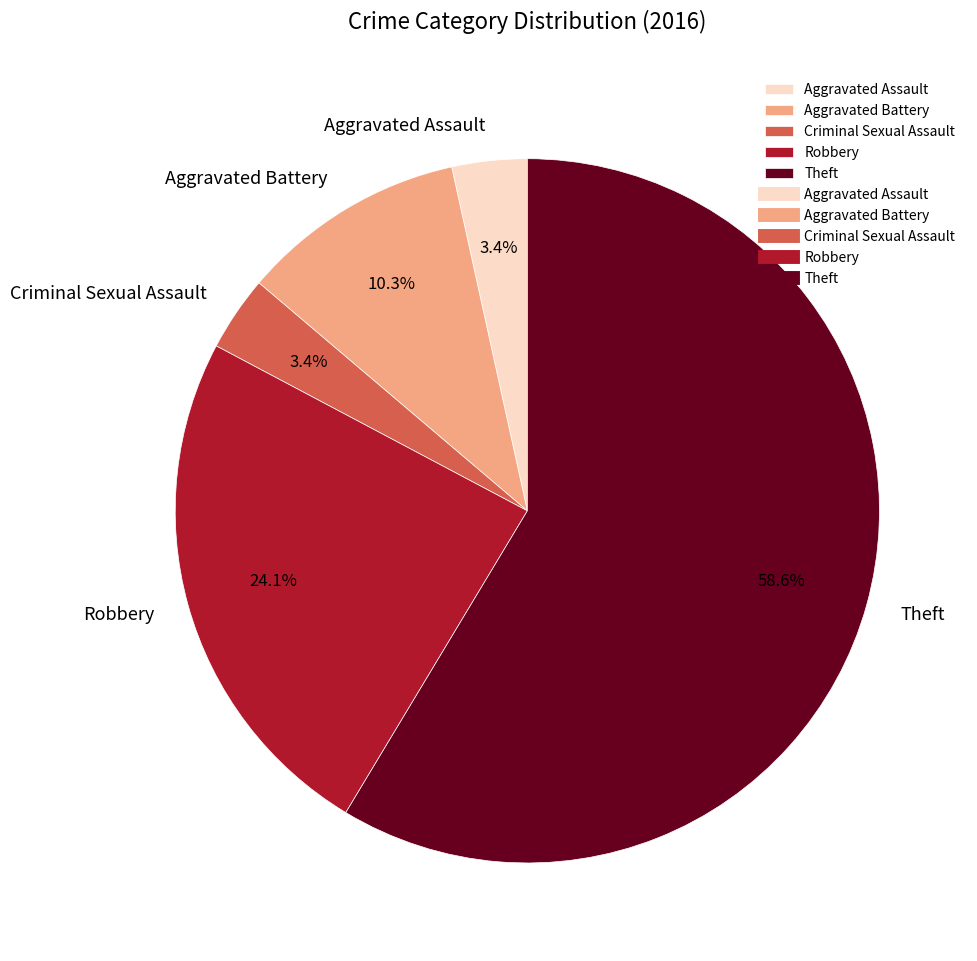

Which slice is the largest?

Theft